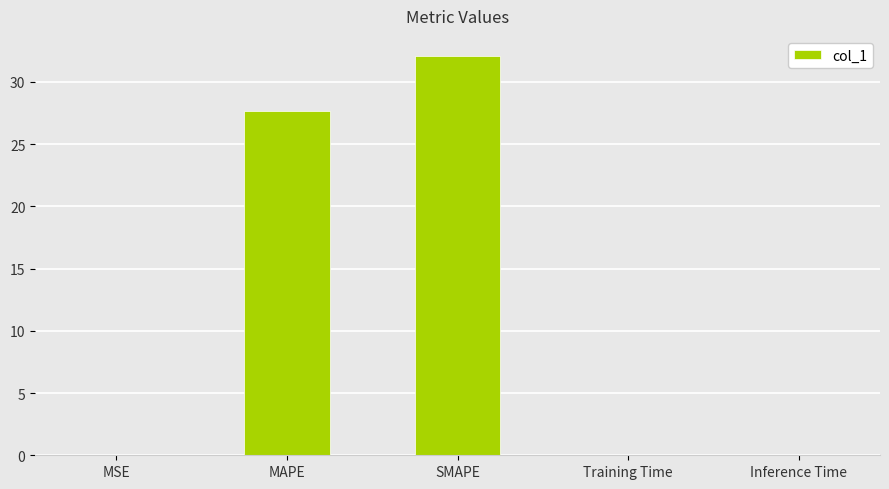

What is the sum of all values?

59.8